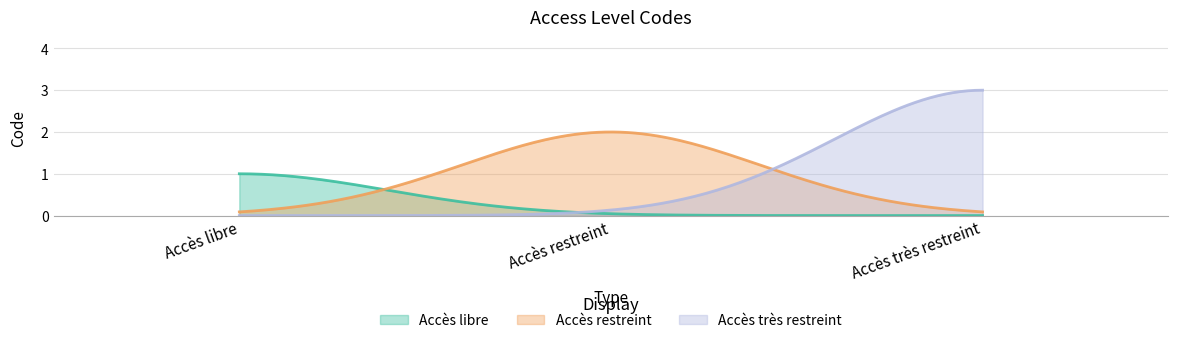

What is the average value?

2